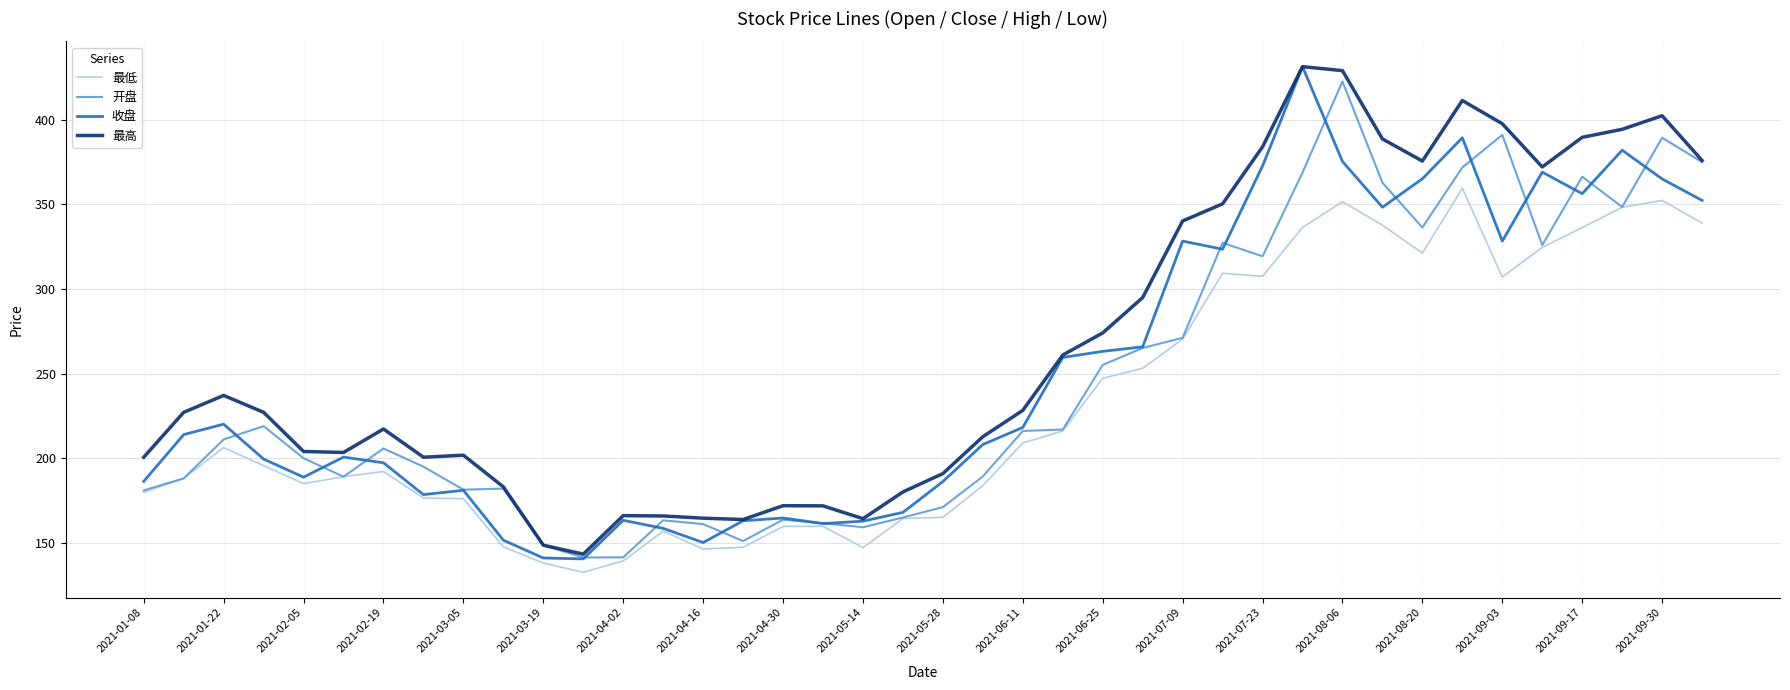

In 最高, how many points are lower than both neighbors (excluding endpoints)?

7